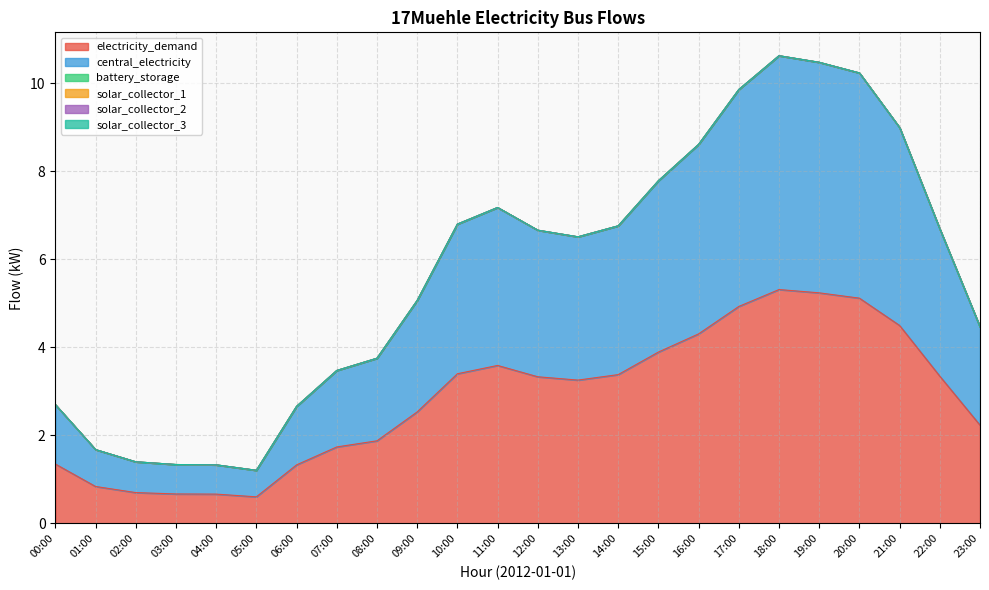

Reading left to right, extract all data points from this chart.

electricity_demand: 1.3	0.8	0.7	0.7	0.7	0.6	1.3	1.7	1.9	2.5	3.4	3.6	3.3	3.3	3.4	3.9	4.3	4.9	5.3	5.2	5.1	4.5	3.3	2.2
central_electricity: 1.3	0.8	0.7	0.7	0.7	0.6	1.3	1.7	1.9	2.5	3.4	3.6	3.3	3.3	3.4	3.9	4.3	4.9	5.3	5.2	5.1	4.5	3.3	2.2
battery_storage: 0.0	0.0	0.0	0.0	0.0	0.0	0.0	0.0	0.0	0.0	0.0	0.0	0.0	0.0	0.0	0.0	0.0	0.0	0.0	0.0	0.0	0.0	0.0	0.0
solar_collector_1: 0.0	0.0	0.0	0.0	0.0	0.0	0.0	0.0	0.0	0.0	0.0	0.0	0.0	0.0	0.0	0.0	0.0	0.0	0.0	0.0	0.0	0.0	0.0	0.0
solar_collector_2: 0.0	0.0	0.0	0.0	0.0	0.0	0.0	0.0	0.0	0.0	0.0	0.0	0.0	0.0	0.0	0.0	0.0	0.0	0.0	0.0	0.0	0.0	0.0	0.0
solar_collector_3: 0.0	0.0	0.0	0.0	0.0	0.0	0.0	0.0	0.0	0.0	0.0	0.0	0.0	0.0	0.0	0.0	0.0	0.0	0.0	0.0	0.0	0.0	0.0	0.0